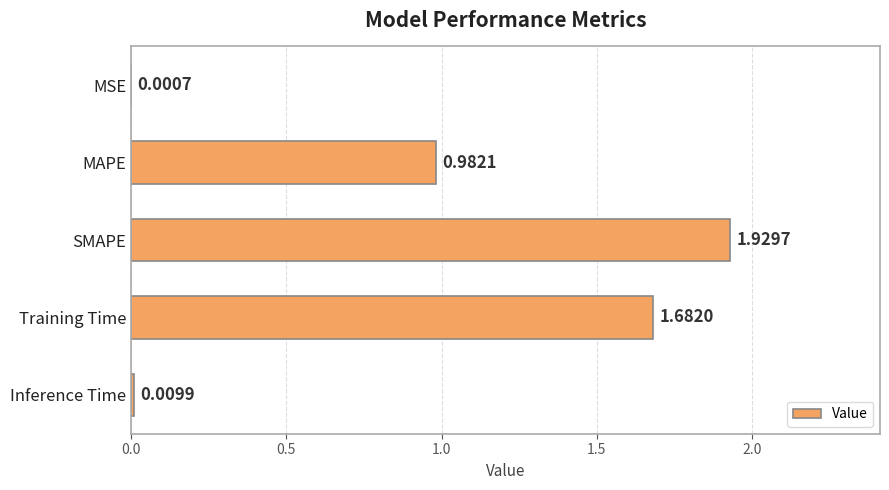

What is the sum of all values?

4.6